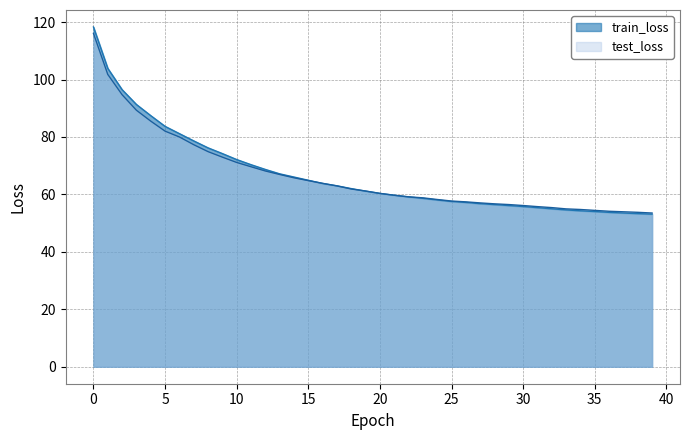

Which category has the lowest value in the train_loss series?

39